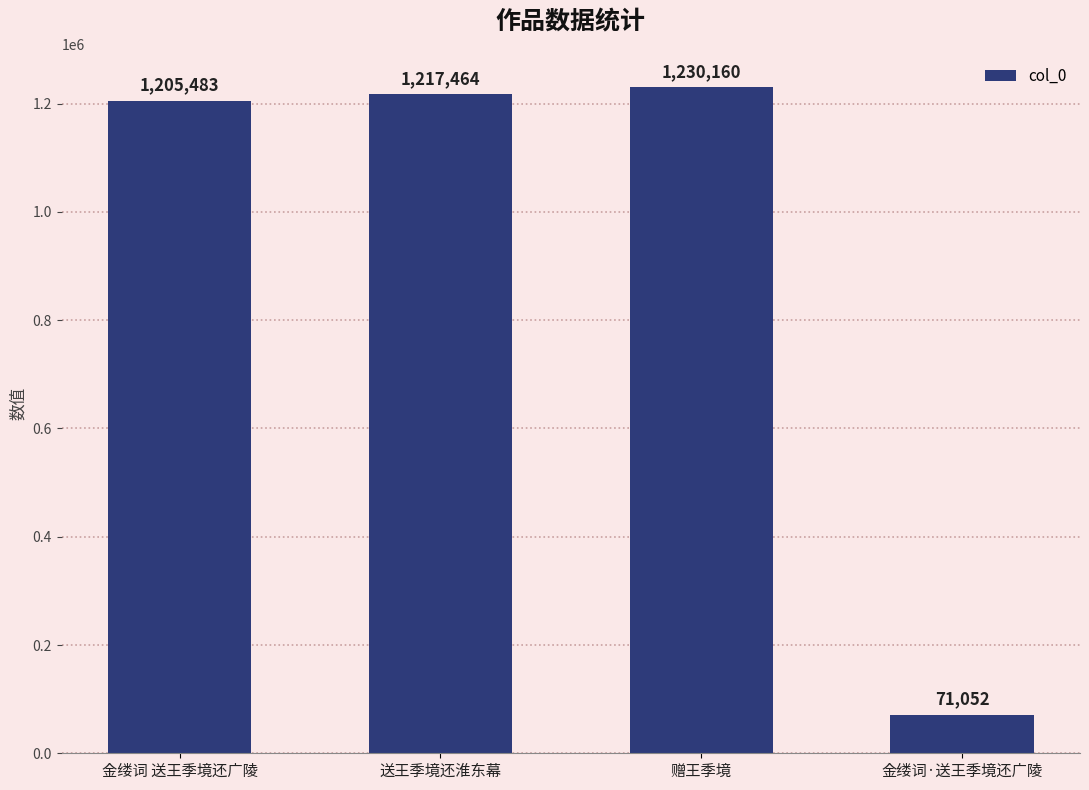

What position from the left is 金缕词 送王季境还广陵?

1